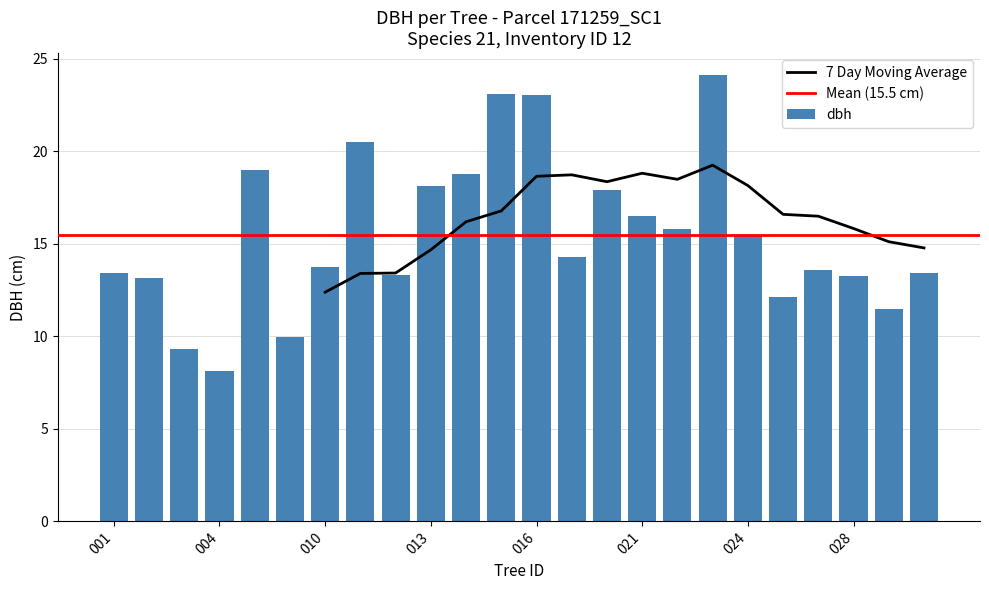

What is the average value of the dbh series?

15.5